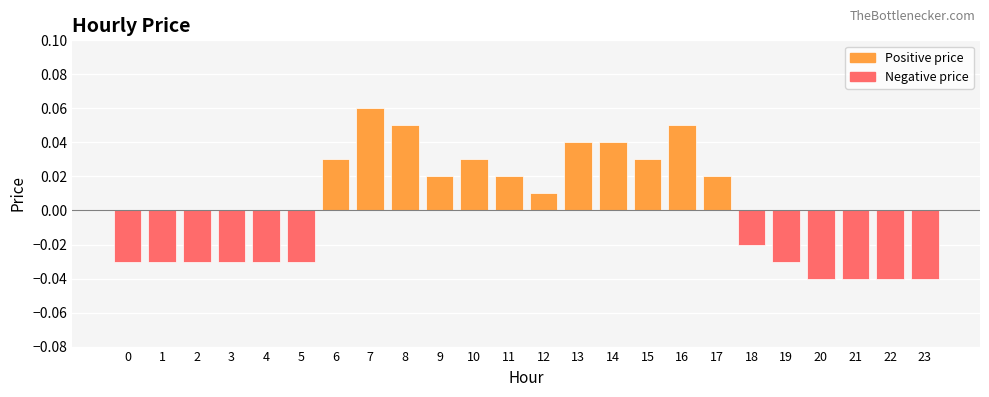

The chart shows a value of 0.0 at 7. True or false?

False